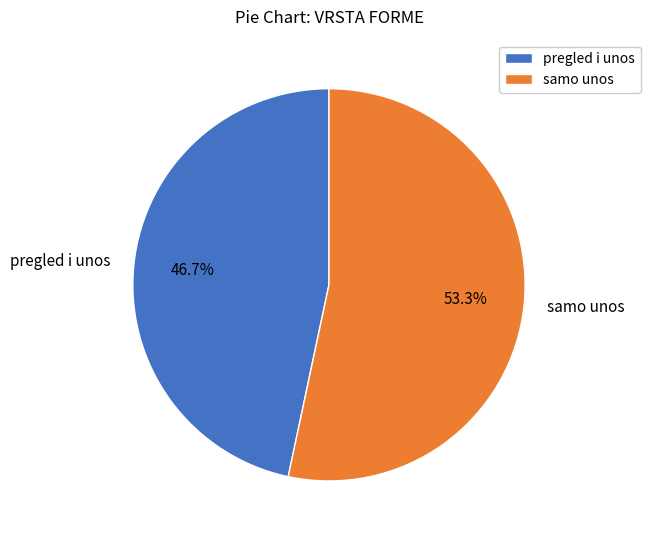

What percentage is the pregled i unos slice, to the nearest percent?

47%